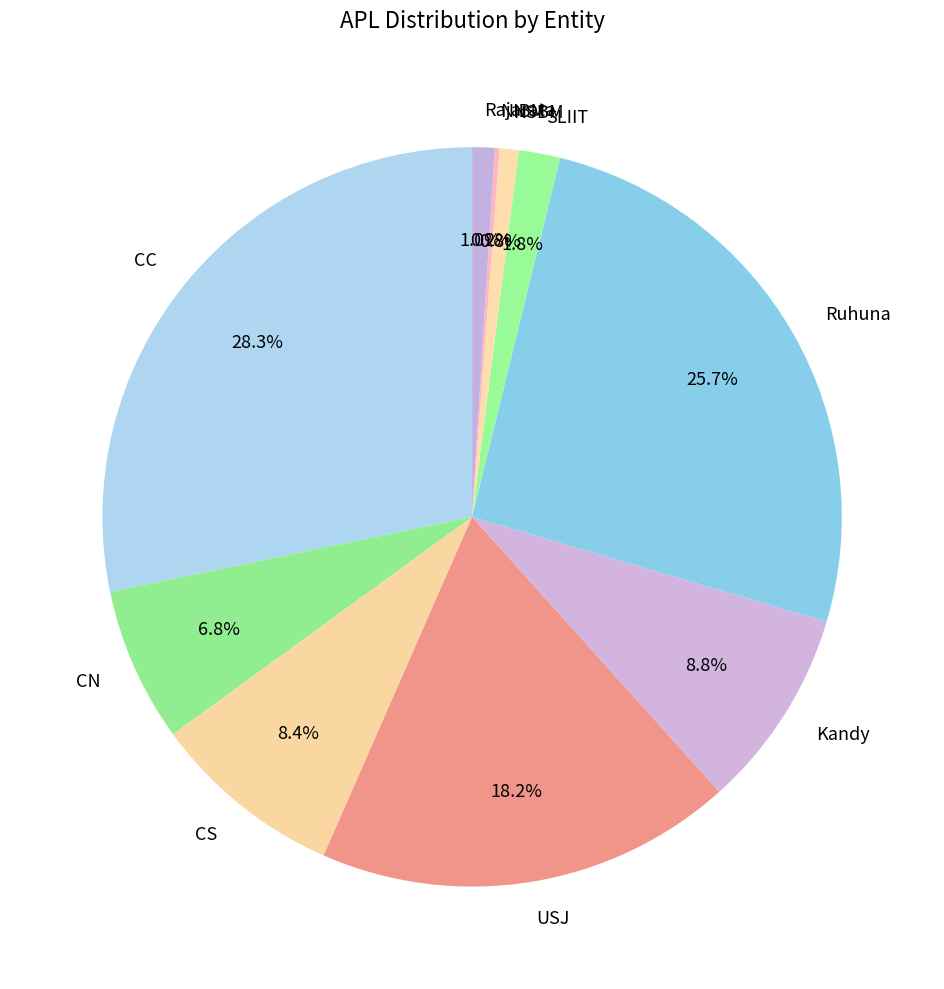

Is there any slice that represents more than half of the pie?

No